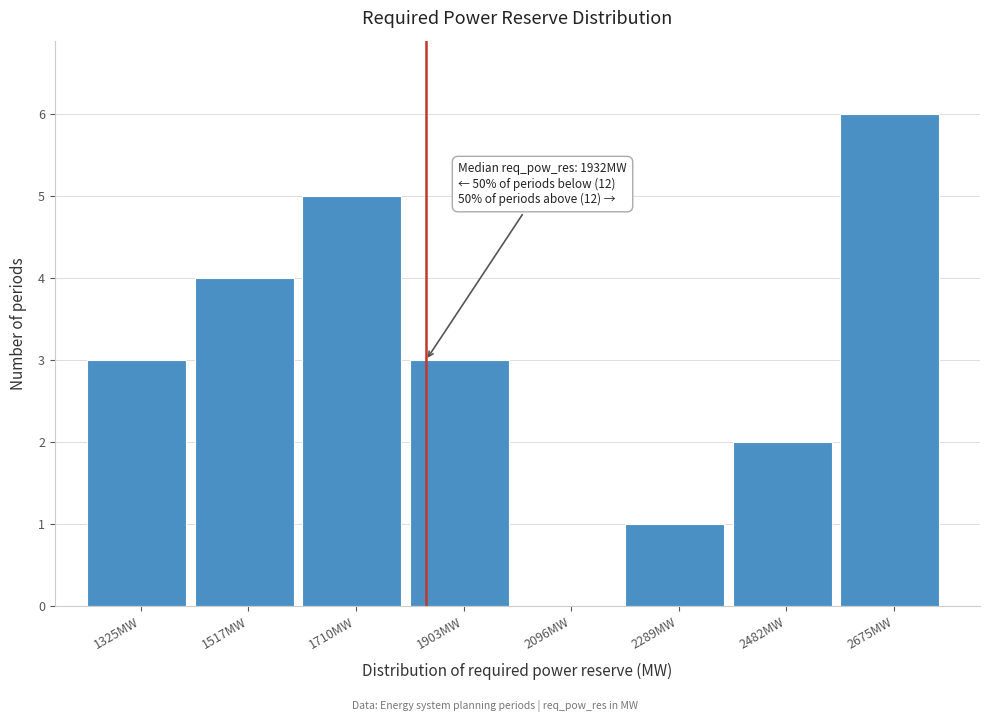

Reading right to left, extract all data points from this chart.

2675MW=6	2482MW=2	2289MW=1	2096MW=0	1903MW=3	1710MW=5	1517MW=4	1325MW=3